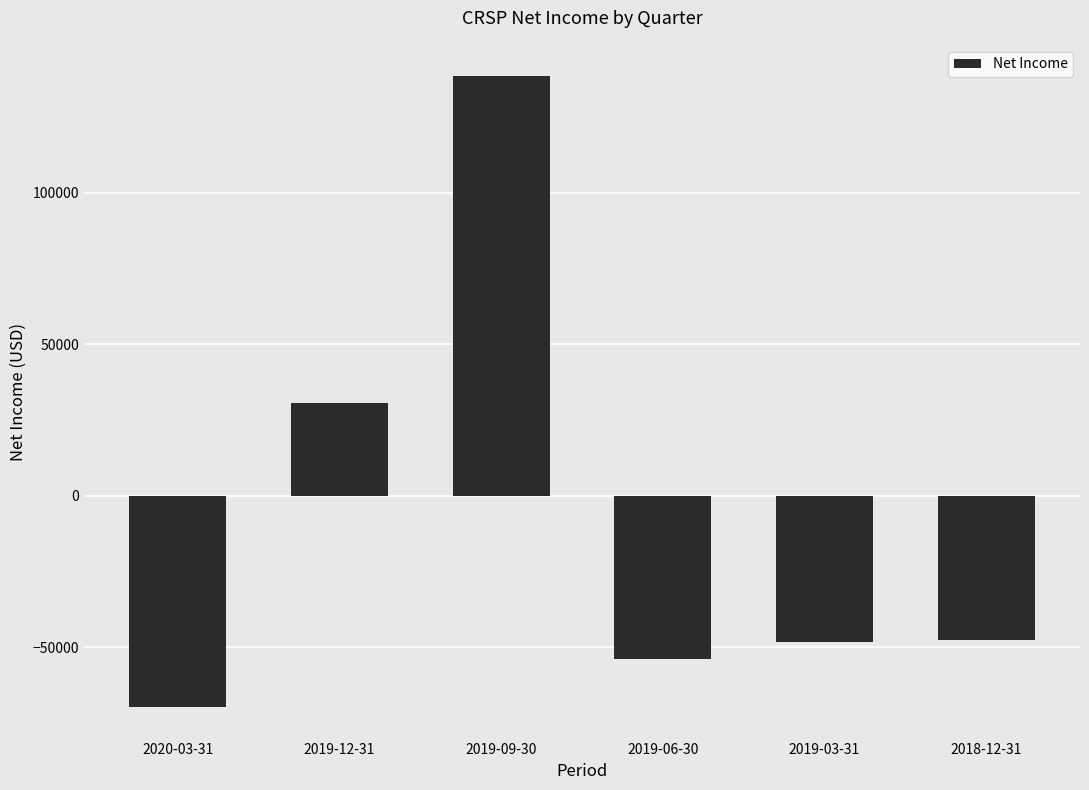

How many values are above zero?

2